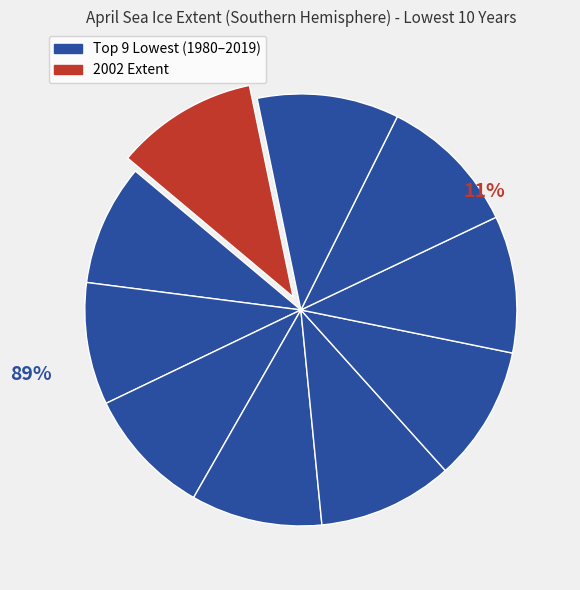

How many slices are in this pie chart?

10